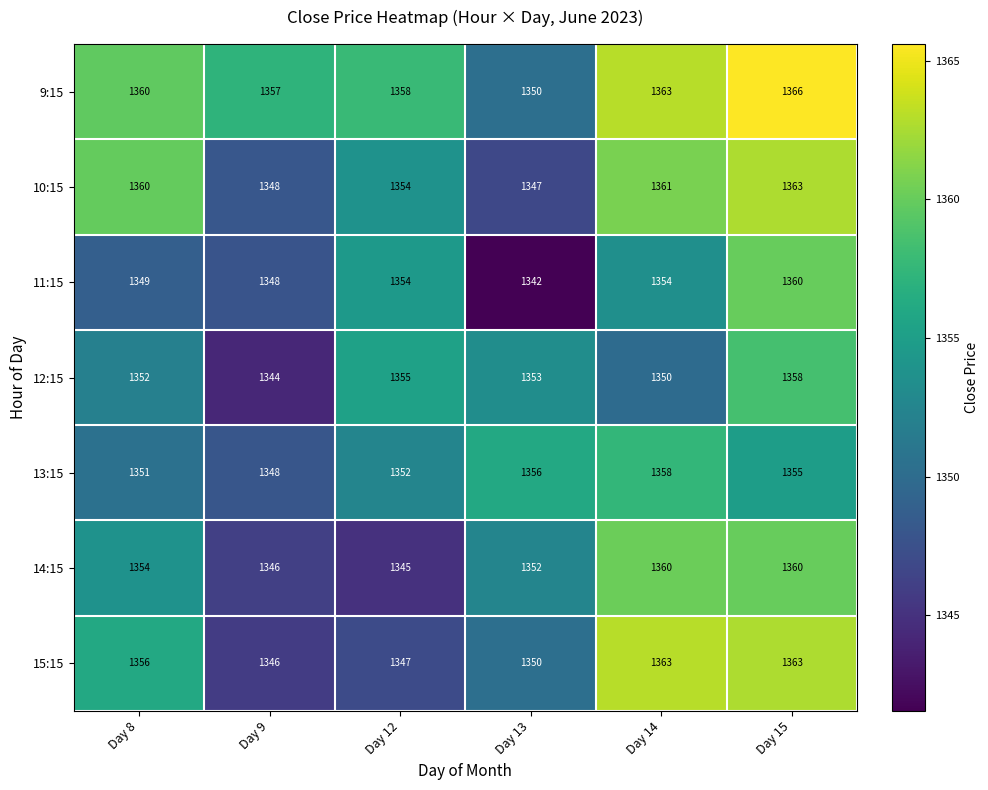

Which series has the largest total across all categories?

9:15